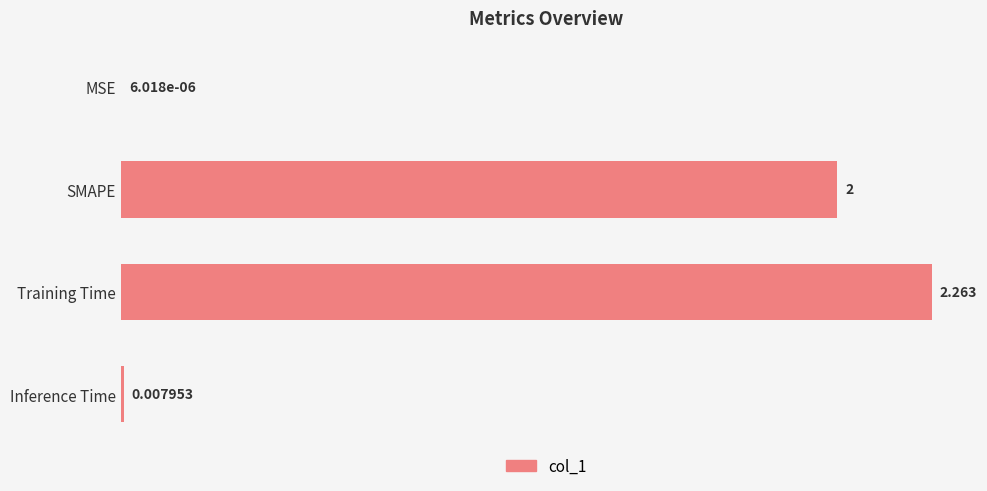

Which has a higher value, Training Time or Inference Time?

Training Time